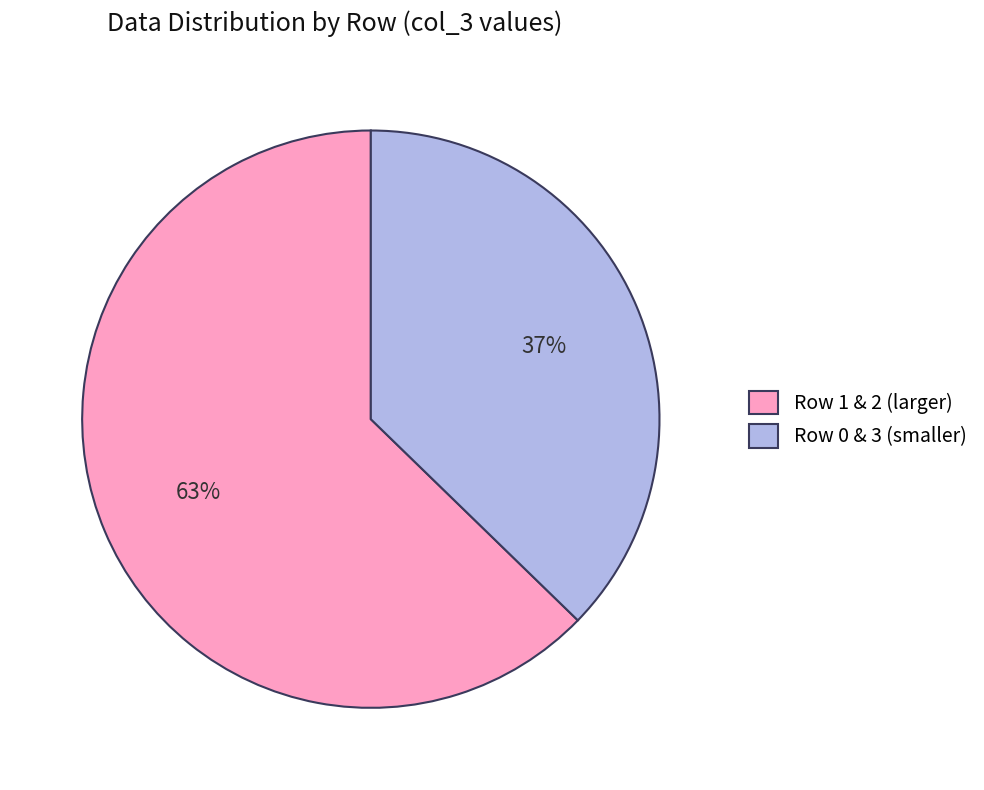

Which category has the smallest portion of the pie?

Row 0 & 3 (smaller)